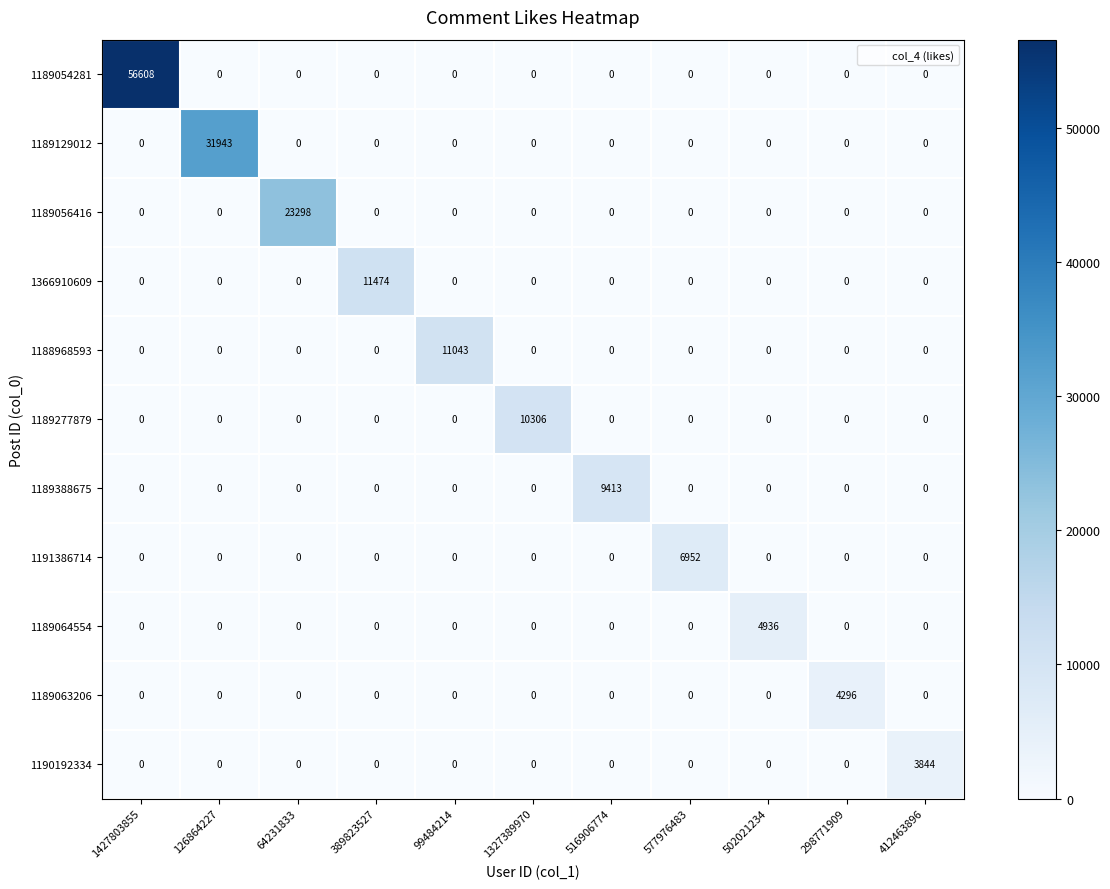

Is it true that 1191386714 equals 4496 at 64231833?

False